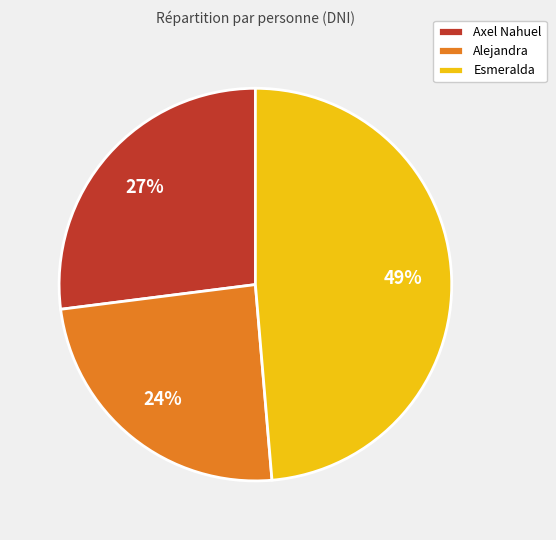

Which category has the biggest portion of the pie?

Esmeralda